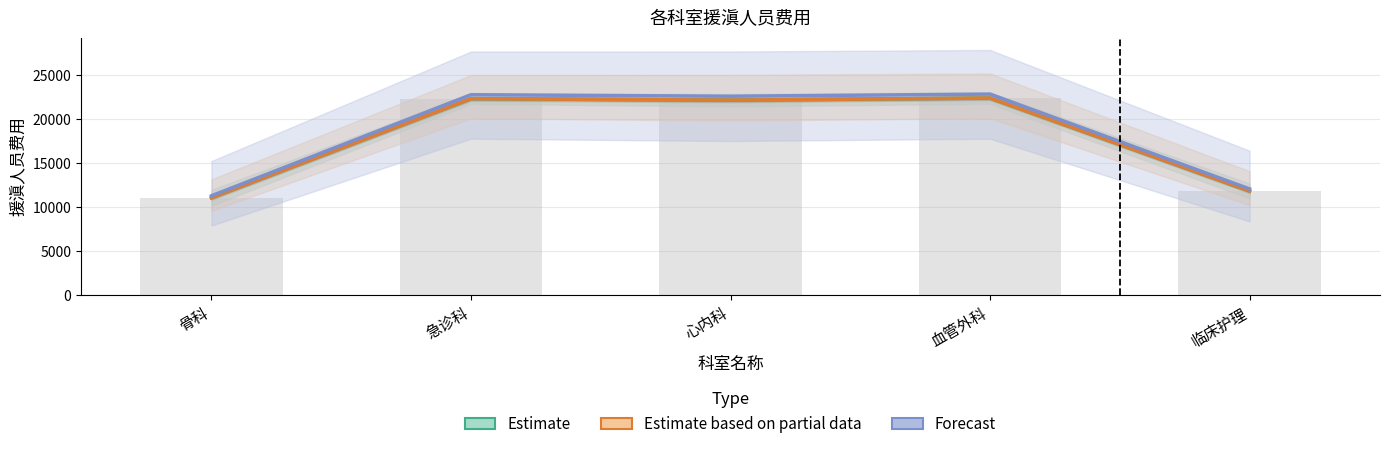

Rank the series by their maximum value, from highest to lowest.

Forecast, Estimate, Estimate based on partial data